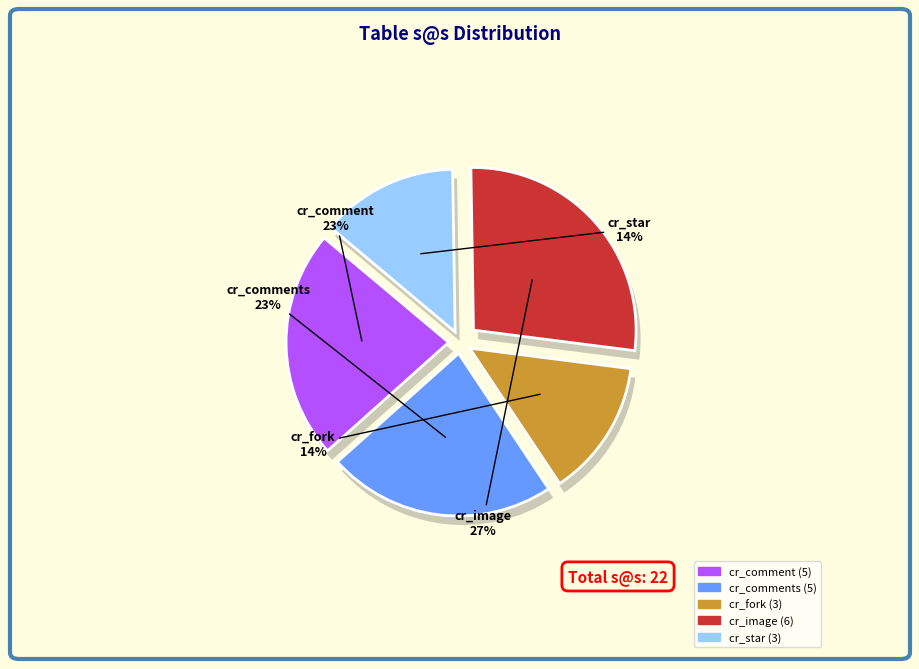

To the nearest percent, what is the combined percentage of cr_star and cr_comments?

36%